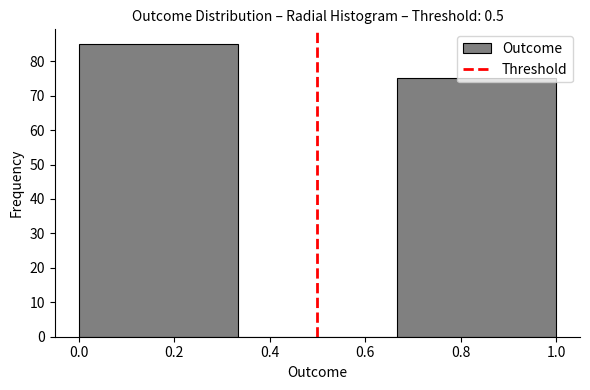

Reading left to right, list every bar in this chart as the range it spans on the x-axis followed by its height. Neither the bar edges nor the heights are printed on the chart, so give them approximately, as read against the axes.

0.00 to 0.34: 85
0.34 to 0.66: 0
0.66 to 1.00: 75